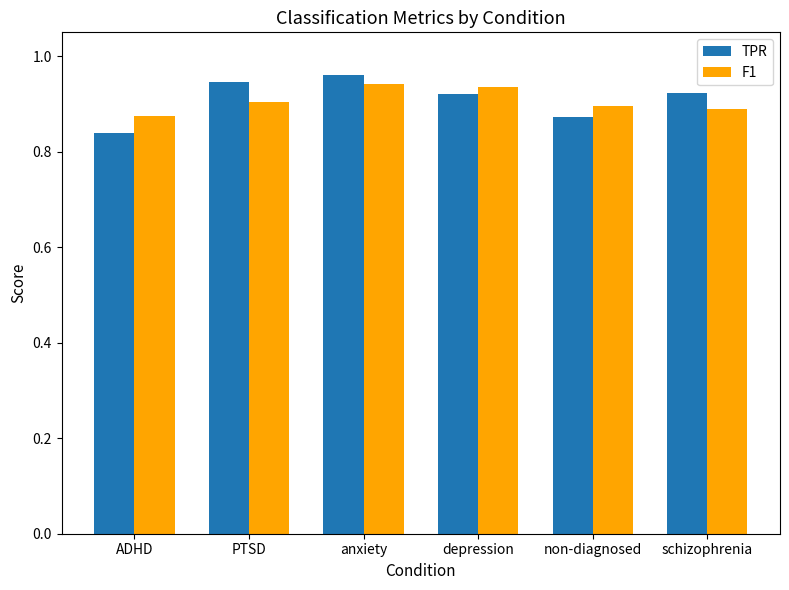

At which category is the sum across all series the highest?

anxiety